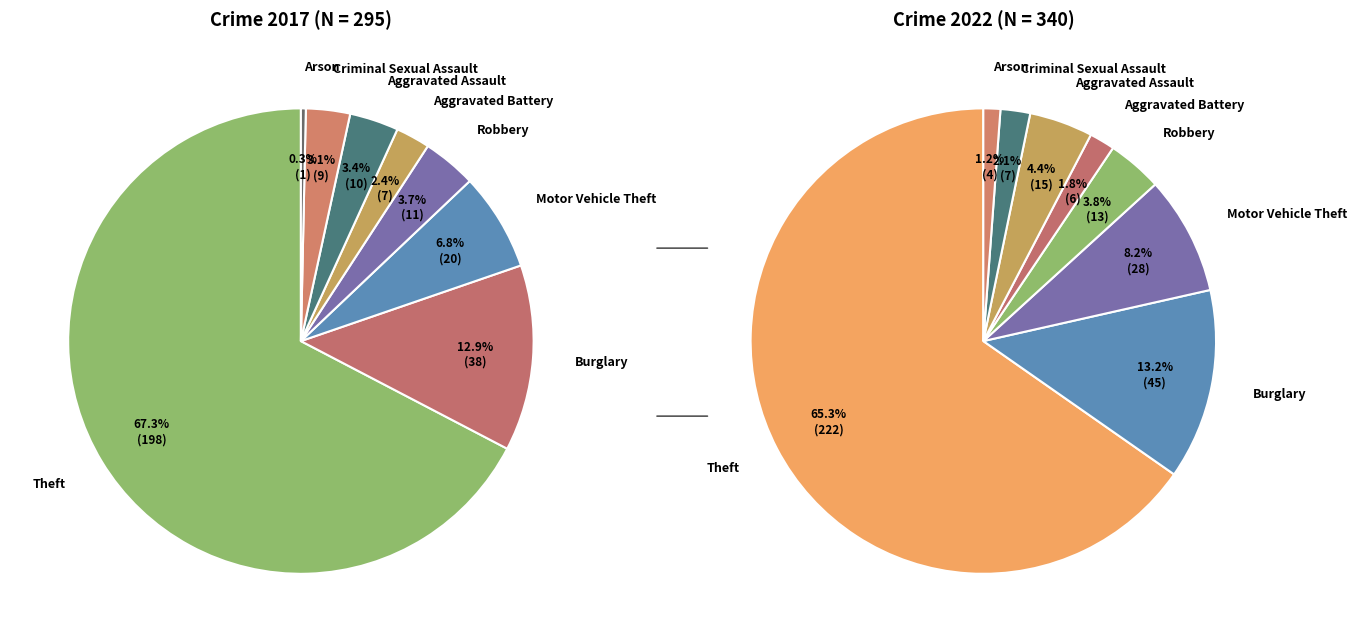

Is the sum of values_2022 and 6 greater than half?

No